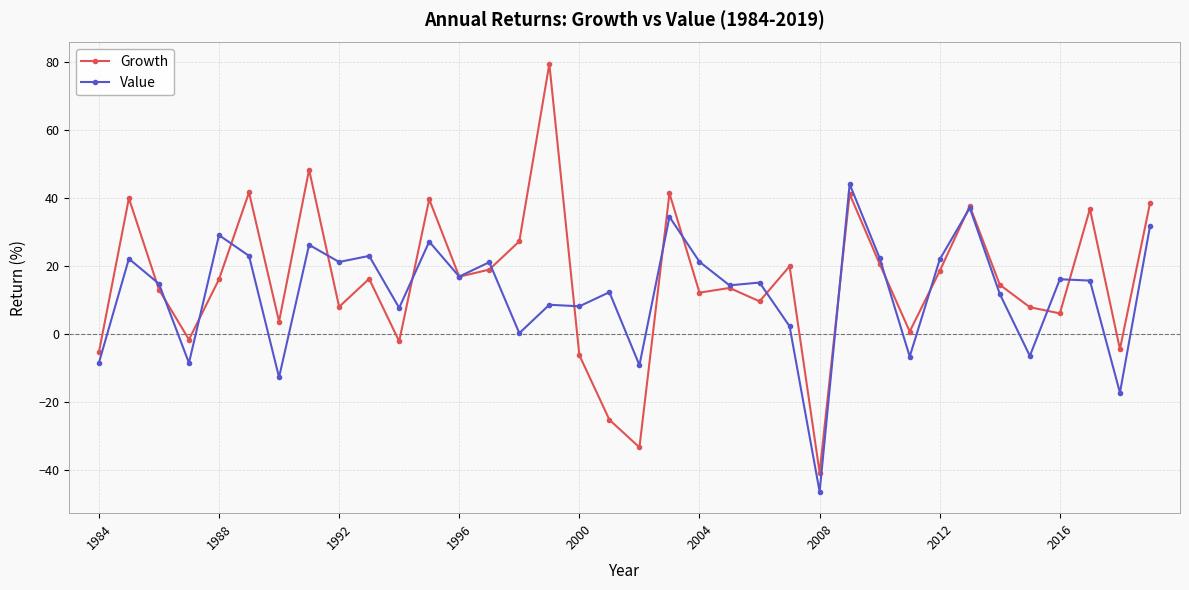

List the series in order of their peak value, lowest first.

Value, Growth